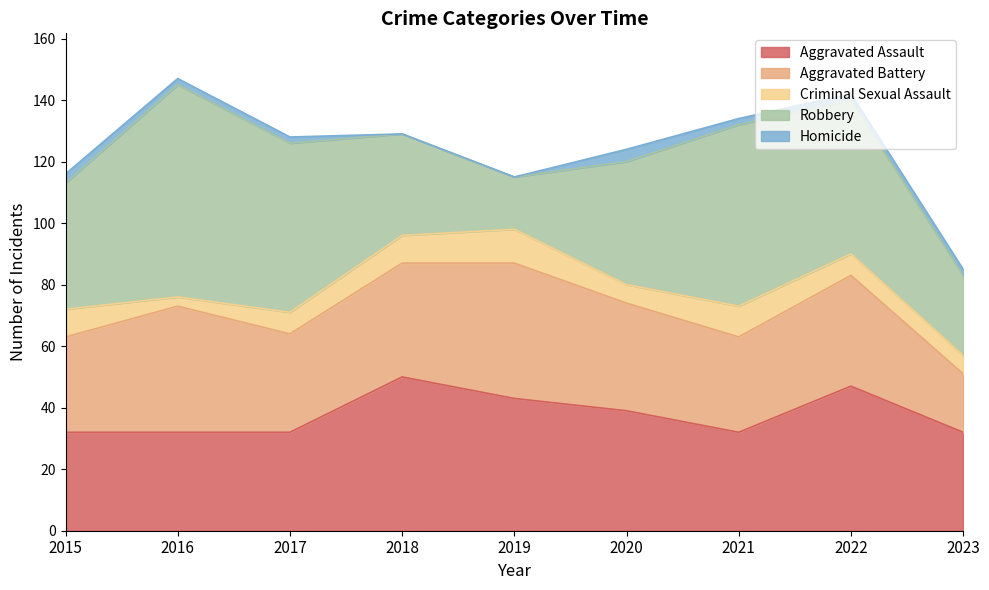

What is the spread (max minus min) of values at 2023?

30